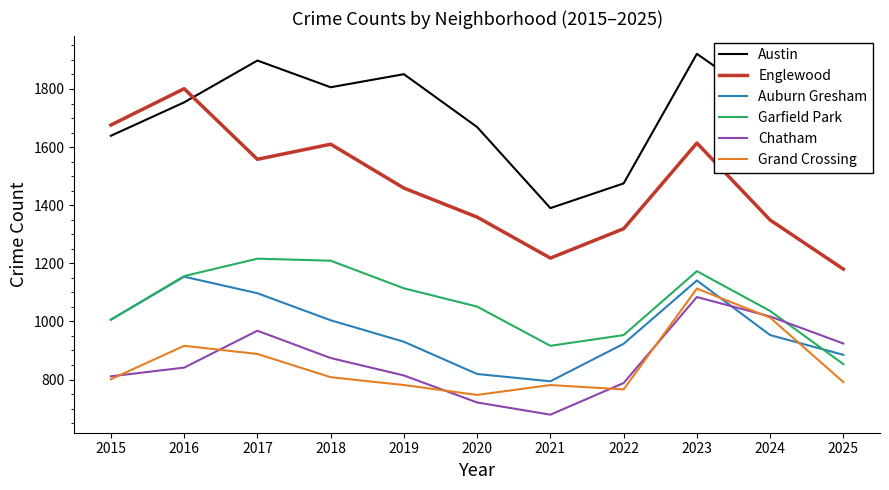

Is it true that Englewood equals 1359 at 2020?

True